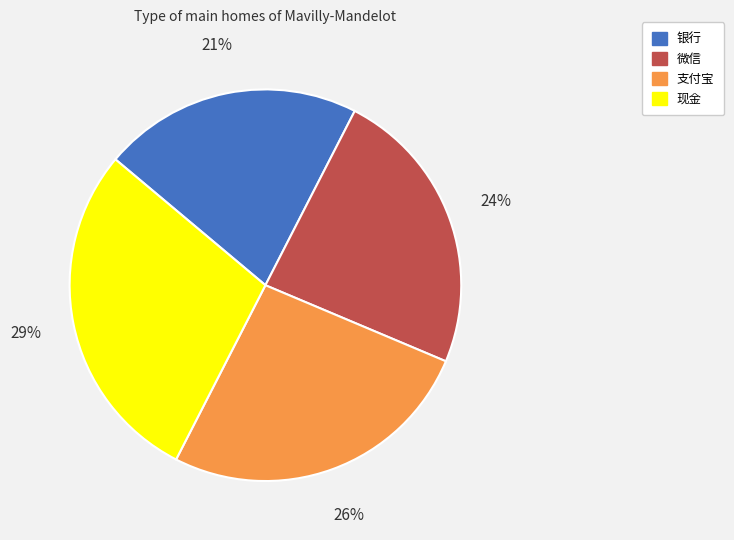

Count the number of slices in the pie.

4